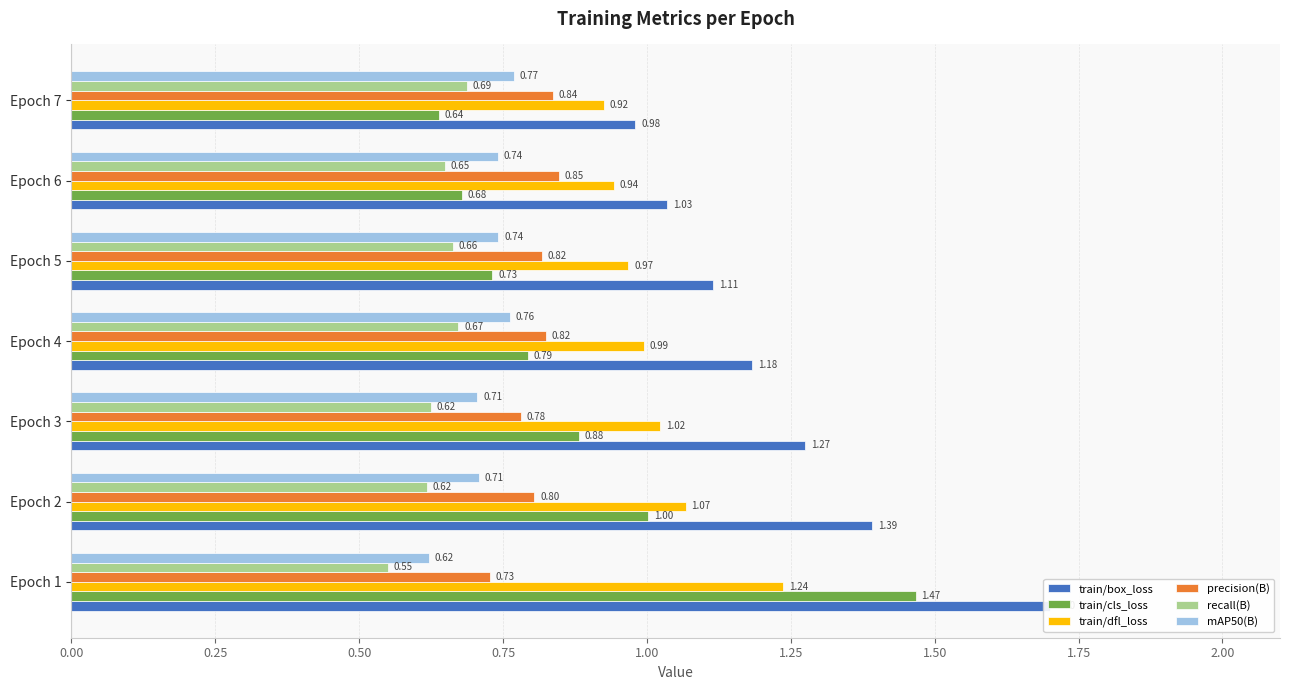

What is the sum of all train/cls_loss values?

6.2